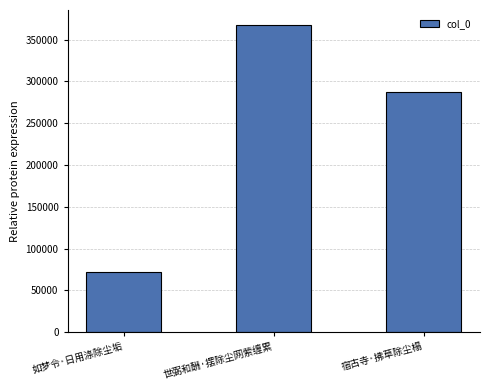

Reading right to left, what are all the values shown in this chart?

287864	367207	71690